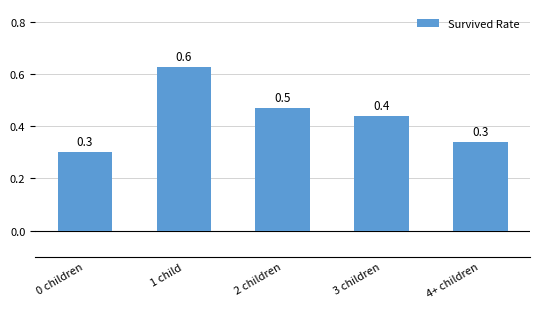

What is the value of the 3rd bar from the left?

0.5